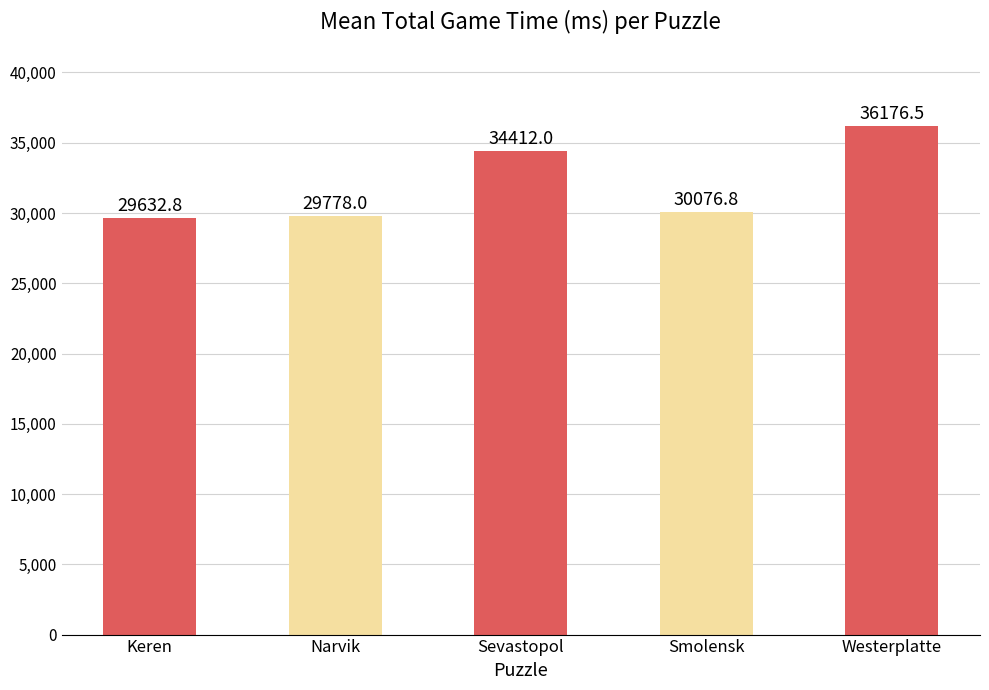

Between Narvik and Smolensk, which is larger?

Smolensk